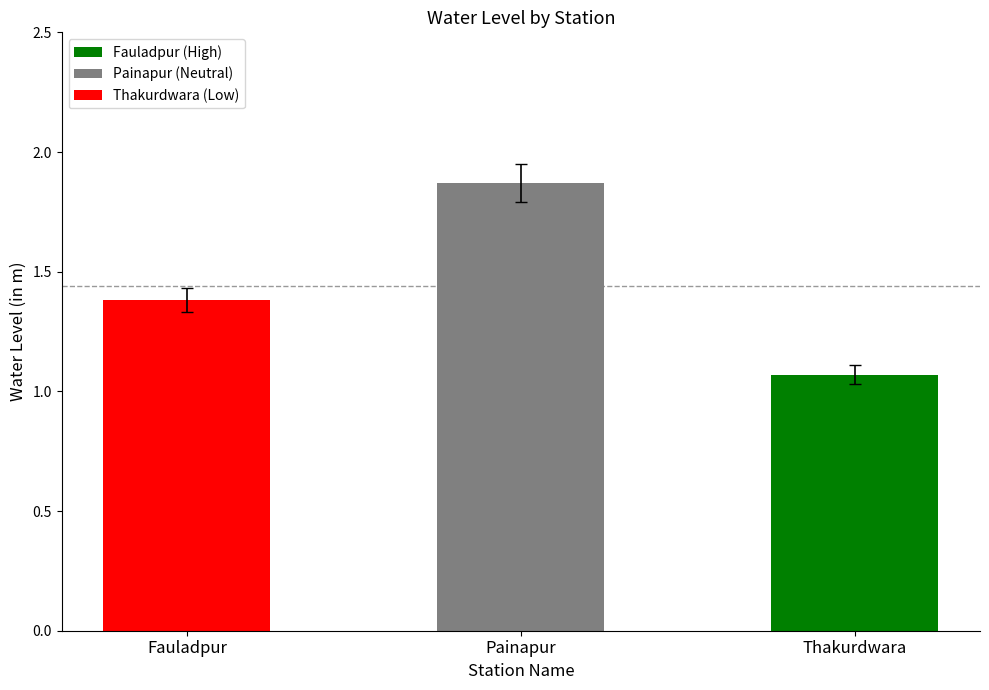

True or false: the data shows 1.8 at Thakurdwara.

False